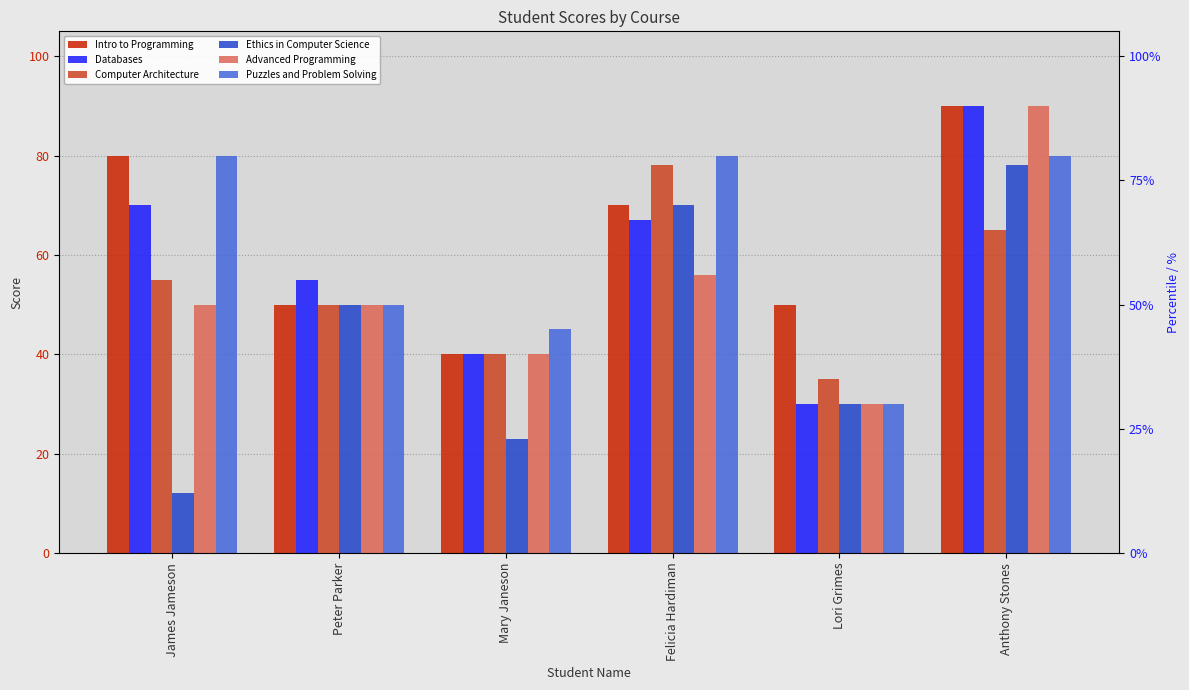

Reading left to right, list all the values displayed in this chart.

Intro to Programming: James Jameson=80	Peter Parker=50	Mary Janeson=40	Felicia Hardiman=70	Lori Grimes=50	Anthony Stones=90
Databases: James Jameson=70	Peter Parker=55	Mary Janeson=40	Felicia Hardiman=67	Lori Grimes=30	Anthony Stones=90
Computer Architecture: James Jameson=55	Peter Parker=50	Mary Janeson=40	Felicia Hardiman=78	Lori Grimes=35	Anthony Stones=65
Ethics in Computer Science: James Jameson=12	Peter Parker=50	Mary Janeson=23	Felicia Hardiman=70	Lori Grimes=30	Anthony Stones=78
Advanced Programming: James Jameson=50	Peter Parker=50	Mary Janeson=40	Felicia Hardiman=56	Lori Grimes=30	Anthony Stones=90
Puzzles and Problem Solving: James Jameson=80	Peter Parker=50	Mary Janeson=45	Felicia Hardiman=80	Lori Grimes=30	Anthony Stones=80